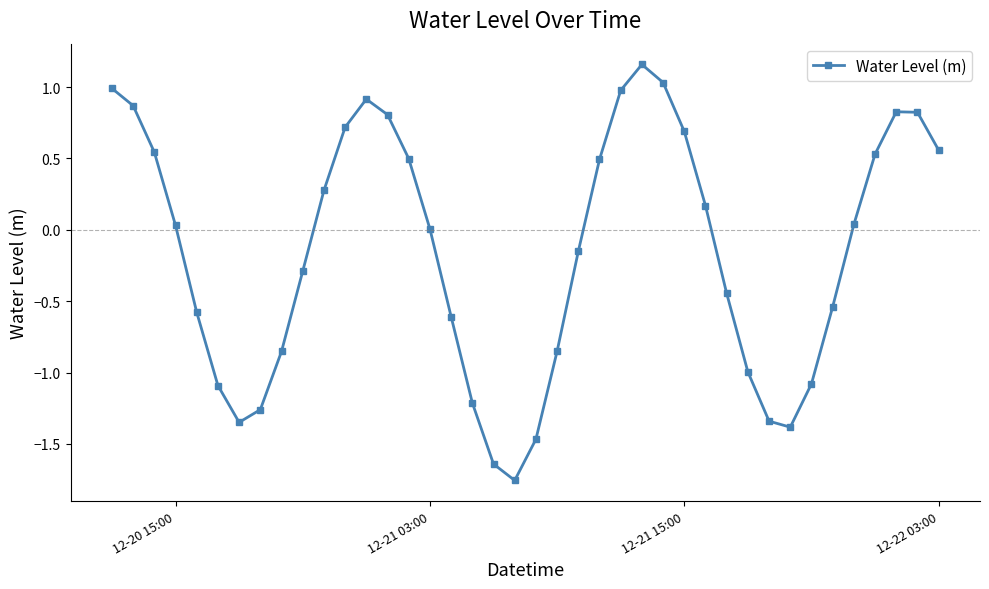

Count the number of categories in the chart.

40